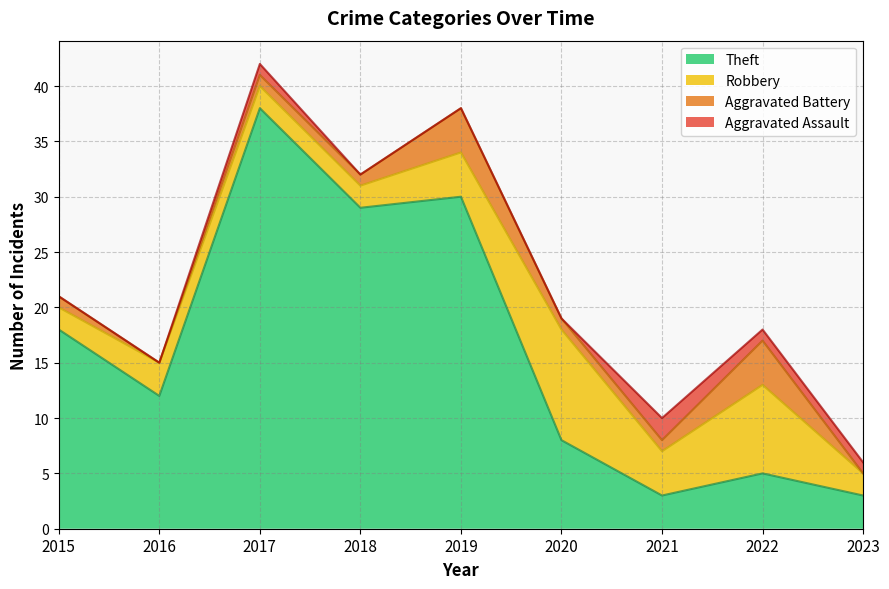

At which category is the sum across all series the highest?

2017